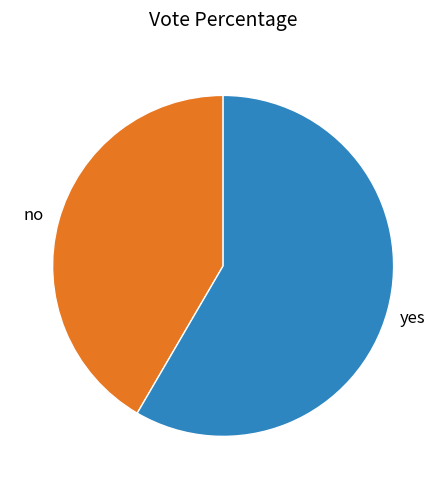

Does any single category account for the majority?

Yes